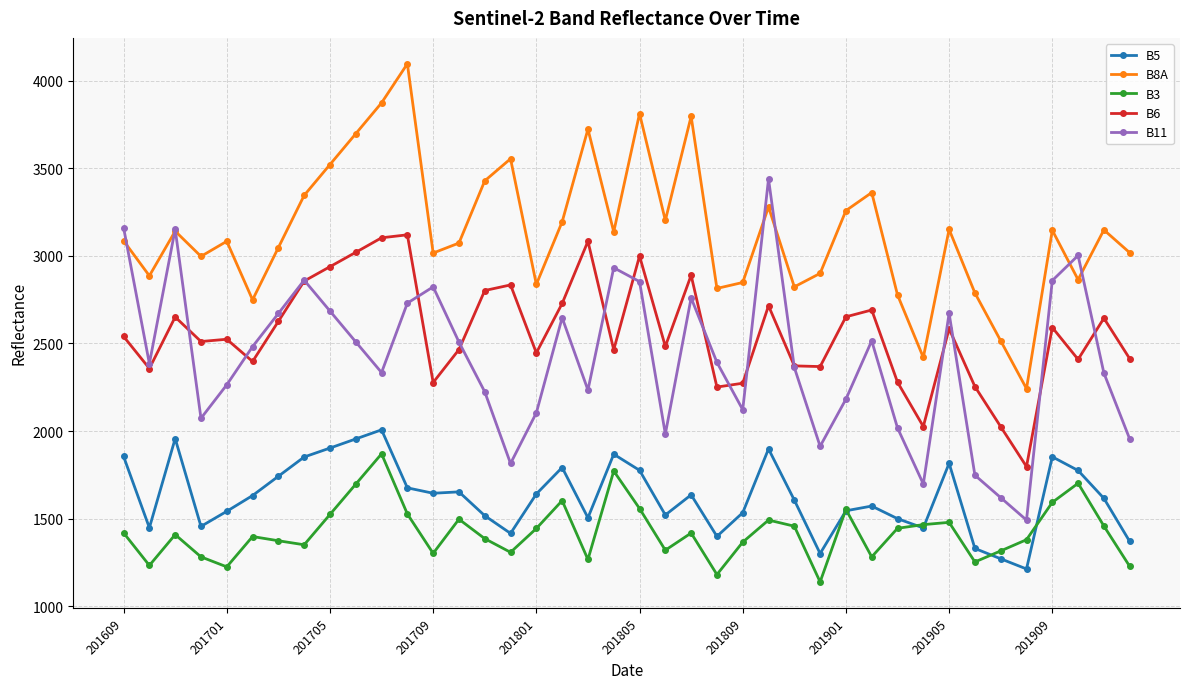

What is the minimum value shown in the chart?

1139